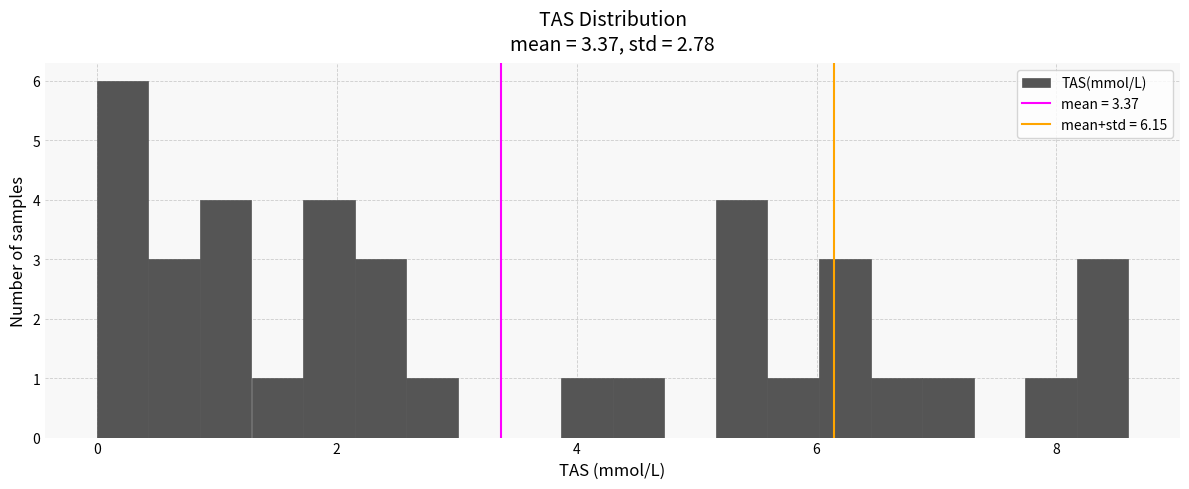

Around what value on the x-axis is the tallest bar? Give the approximate position of its centre, as read against the axis.

0.2